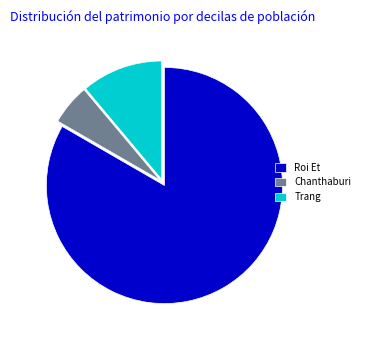

What is the ratio of the value at Chanthaburi to the value at Trang?

0.5